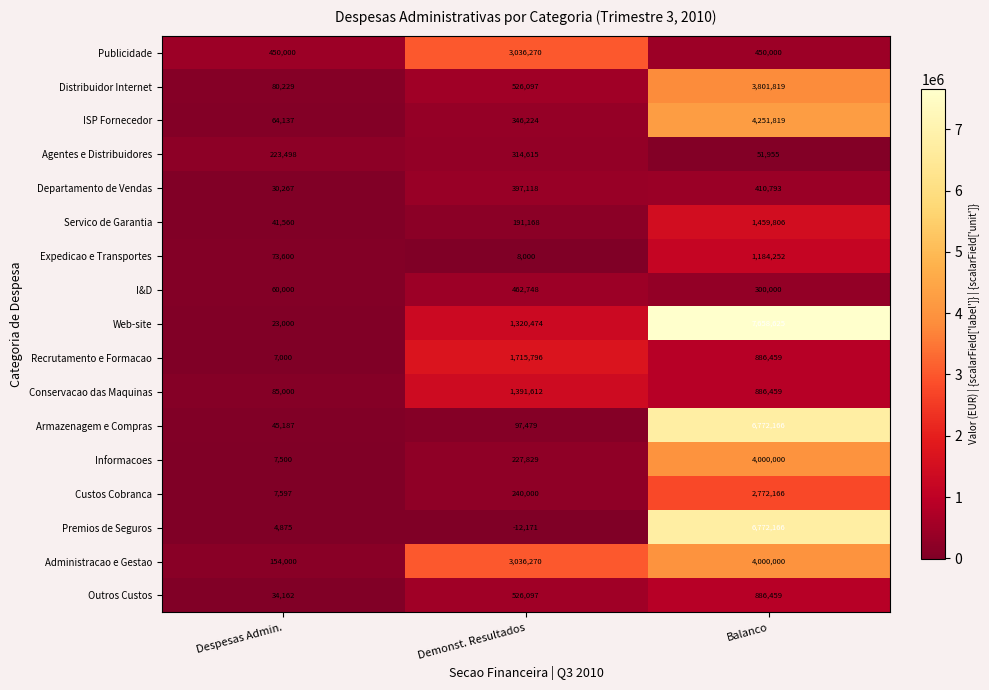

What is the total value across all series at Despesas Admin.?

1391612